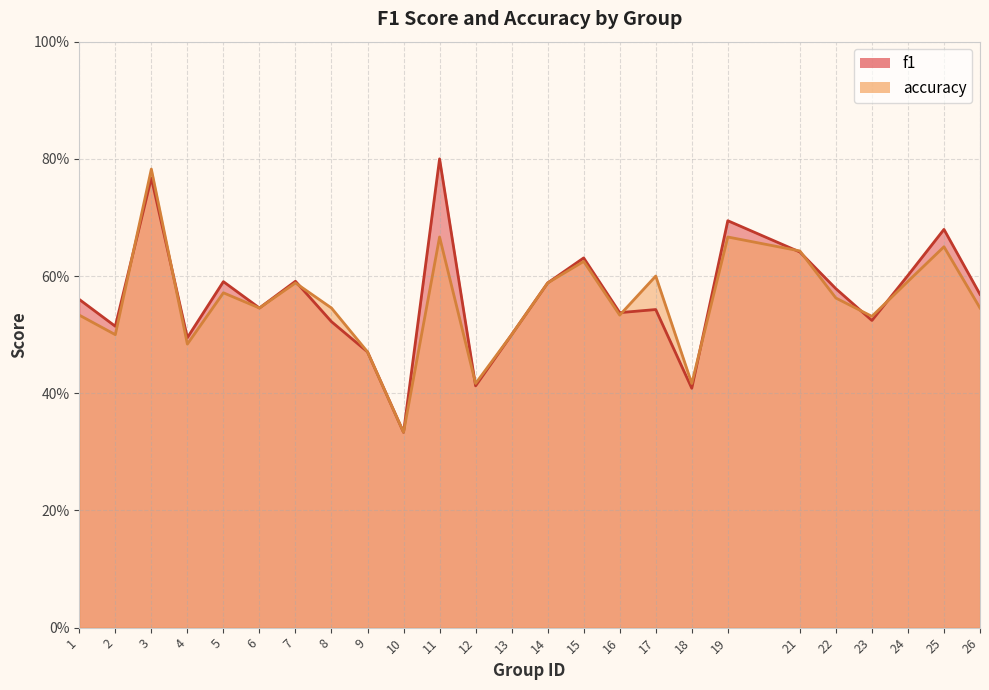

How many accuracy values are between 0 and 1?

25